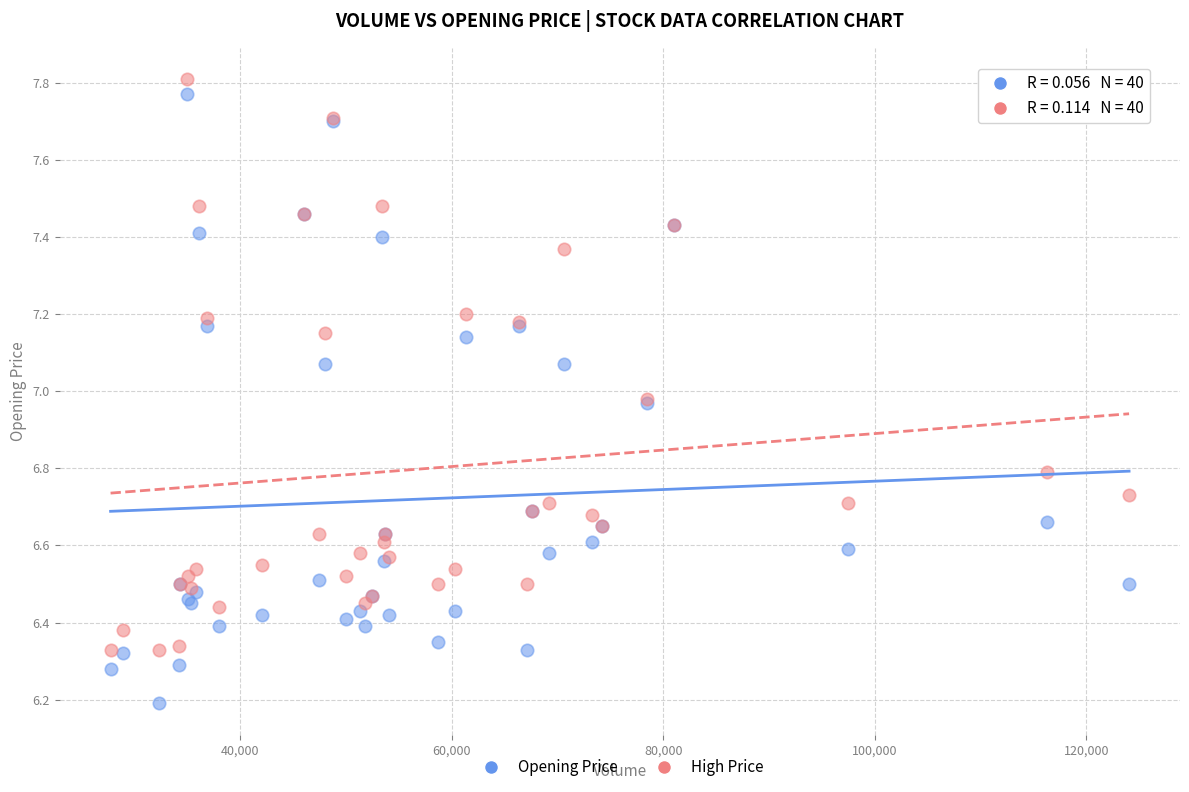

In the Opening Price series, what Y value is closest to 6?

6.2